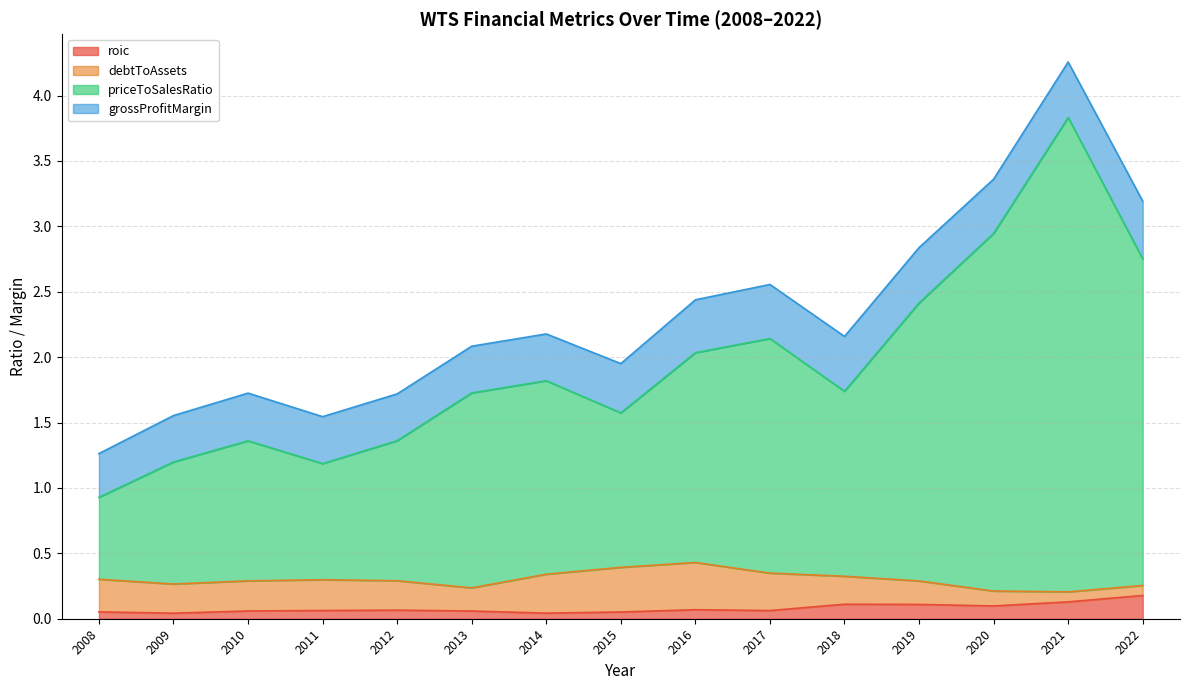

In priceToSalesRatio, how many points are higher than both neighbors (excluding endpoints)?

4